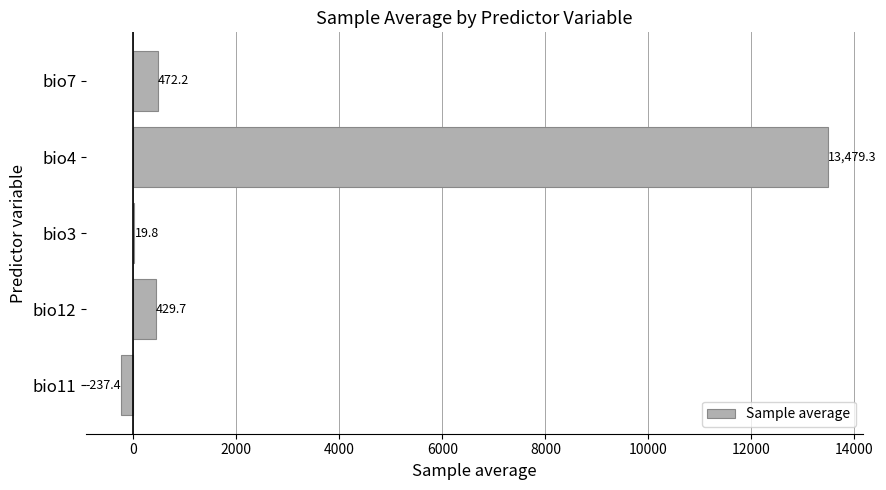

What is the sum of the values at bio12 and bio4?

13909.0